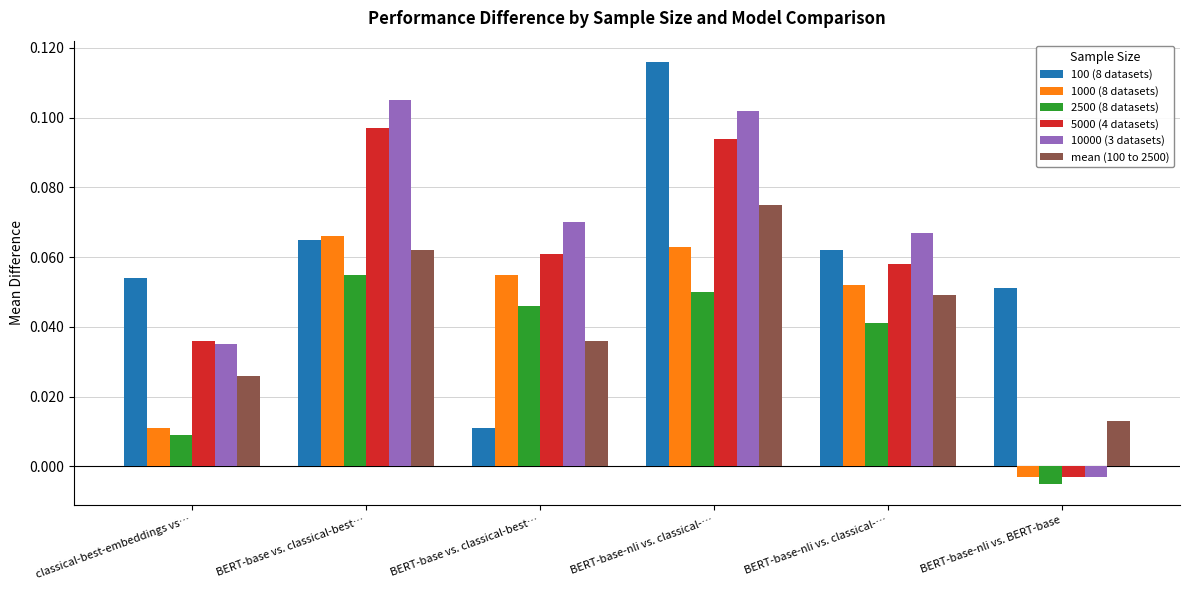

What is the total value across all series at BERT-base vs. classical-best…?

0.5